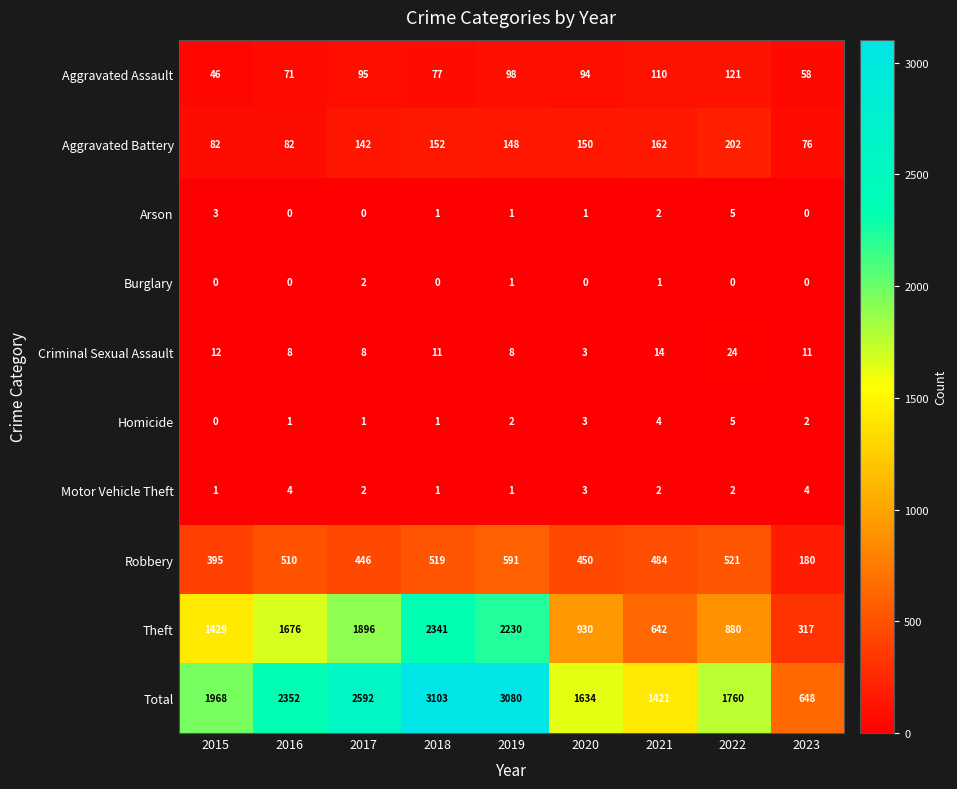

At how many categories does at least one series exceed 908?

8